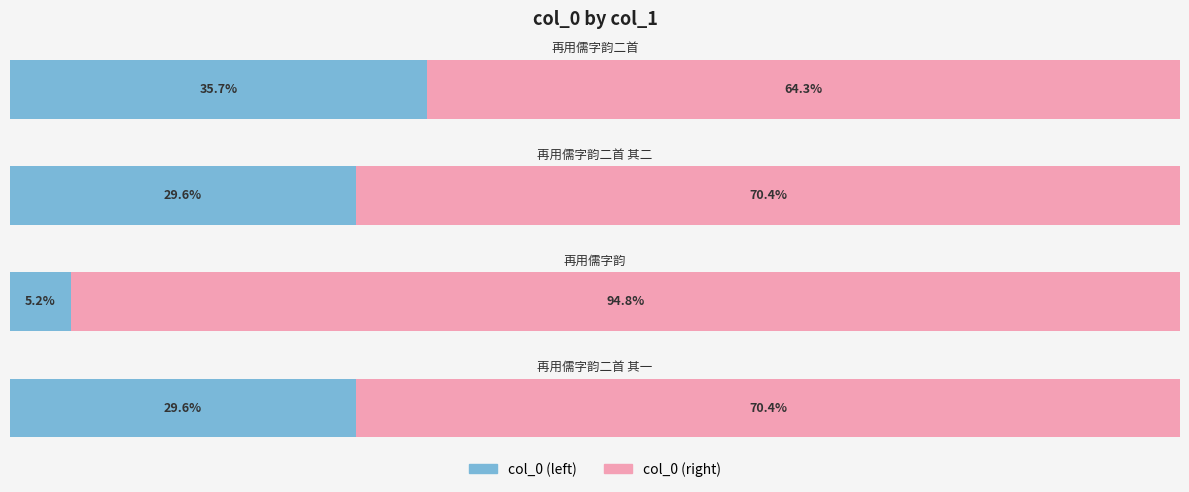

Reading right to left, list all the values displayed in this chart.

col_0 (left): 3=35.7	2=29.6	1=5.2	0=29.6
col_0 (right): 3=64.3	2=70.4	1=94.8	0=70.4